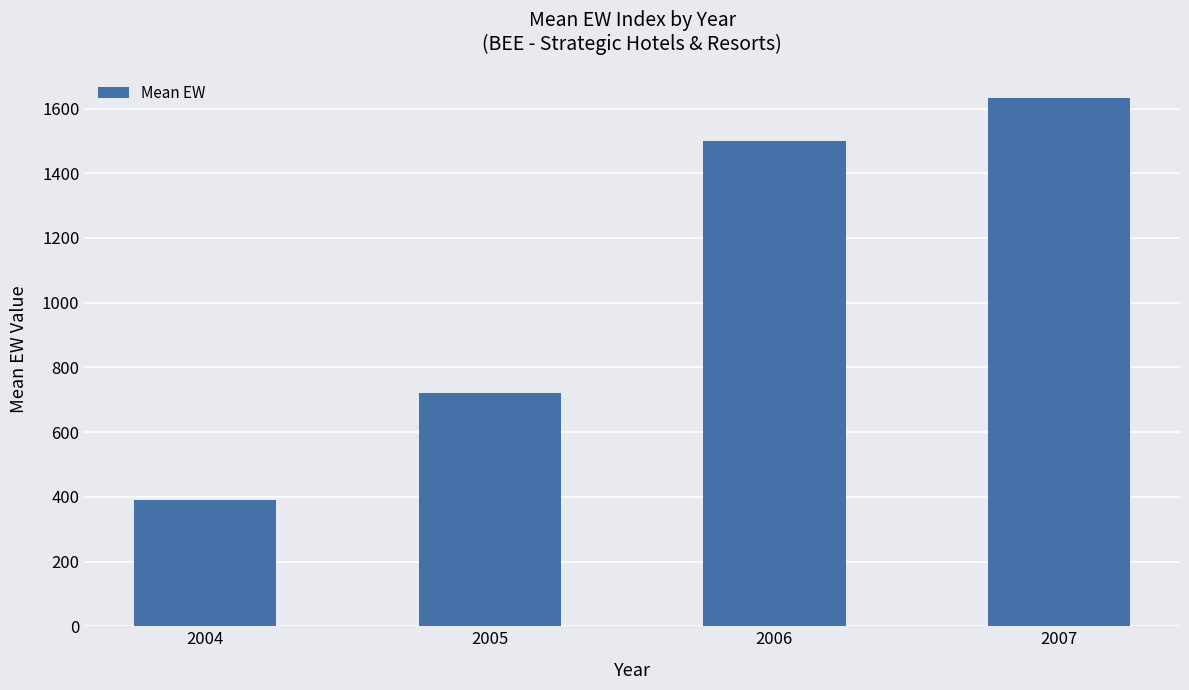

What is the difference between the second highest and minimum values?

1110.8